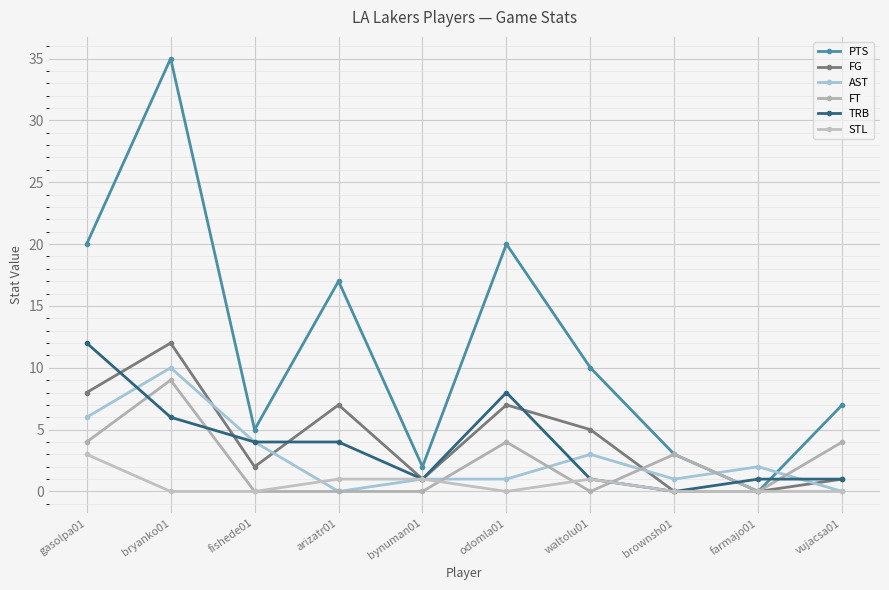

Is this an area chart (filled region under the line)?

No